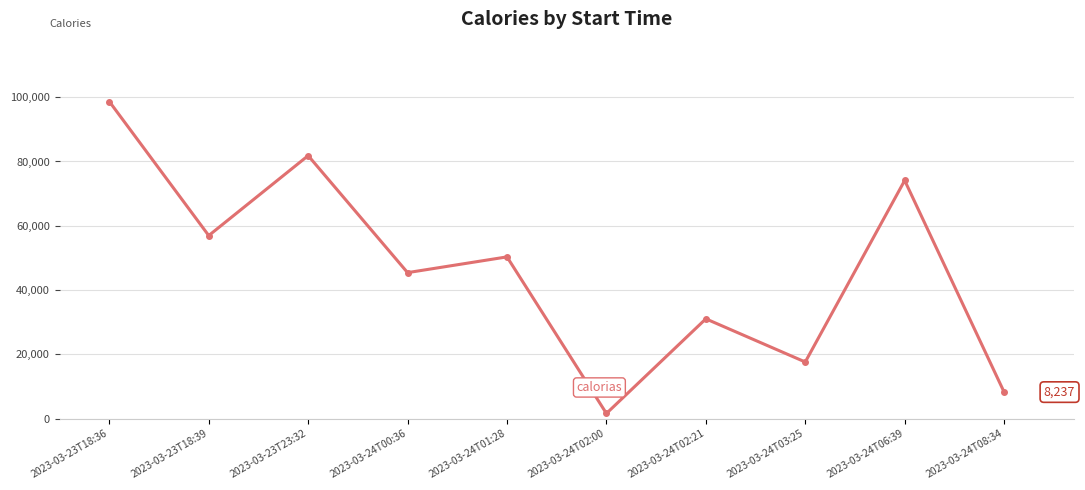

What is the difference between the values at 2023-03-24T00:36 and 2023-03-23T18:36?

53253